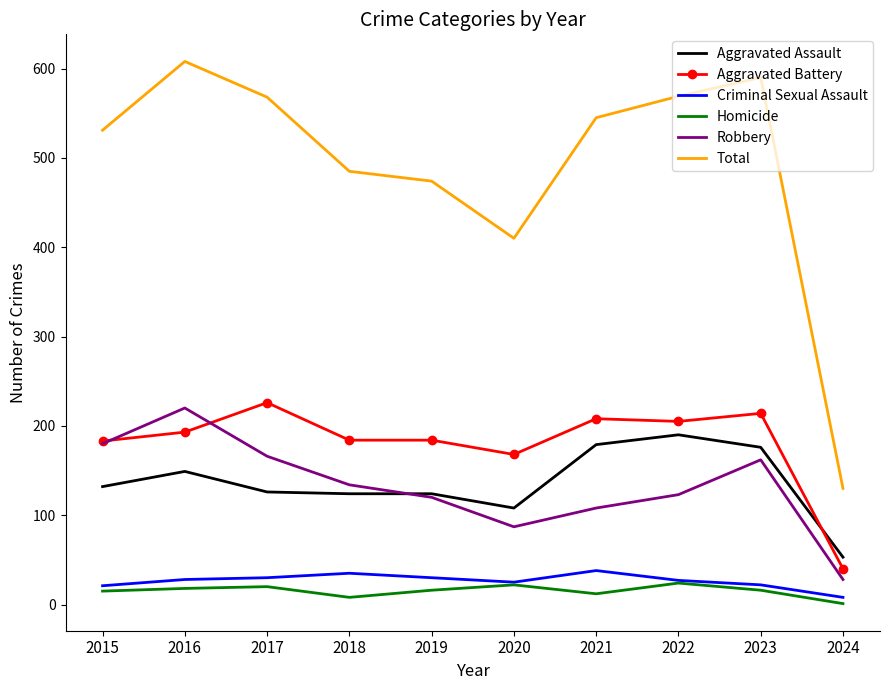

What is the lowest value of the Aggravated Assault series?

53